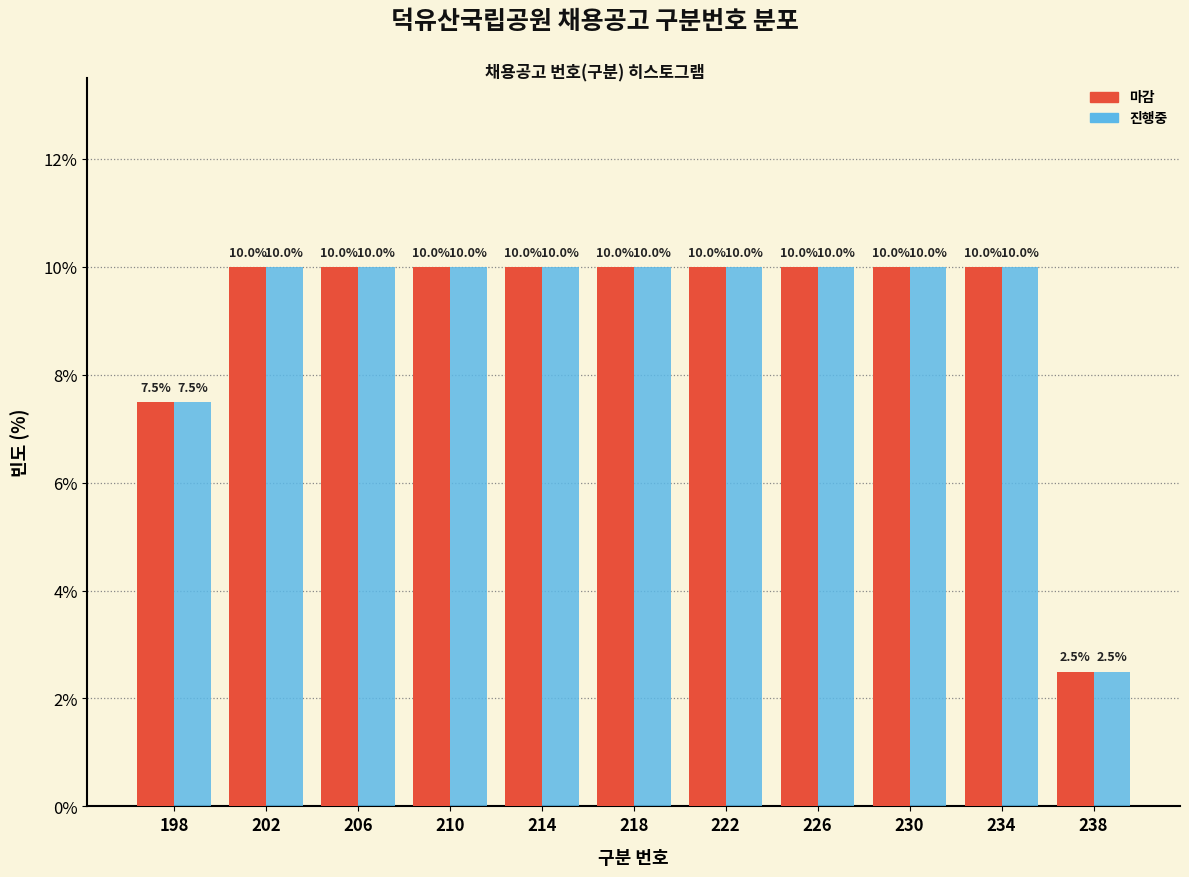

Reading left to right, list every range on the x-axis with the height of the bar of each series over it.

196 to 200: 마감=7.5	진행중=7.5
200 to 204: 마감=10.0	진행중=10.0
204 to 208: 마감=10.0	진행중=10.0
208 to 212: 마감=10.0	진행중=10.0
212 to 216: 마감=10.0	진행중=10.0
216 to 220: 마감=10.0	진행중=10.0
220 to 224: 마감=10.0	진행중=10.0
224 to 228: 마감=10.0	진행중=10.0
228 to 232: 마감=10.0	진행중=10.0
232 to 236: 마감=10.0	진행중=10.0
236 to 240: 마감=2.5	진행중=2.5